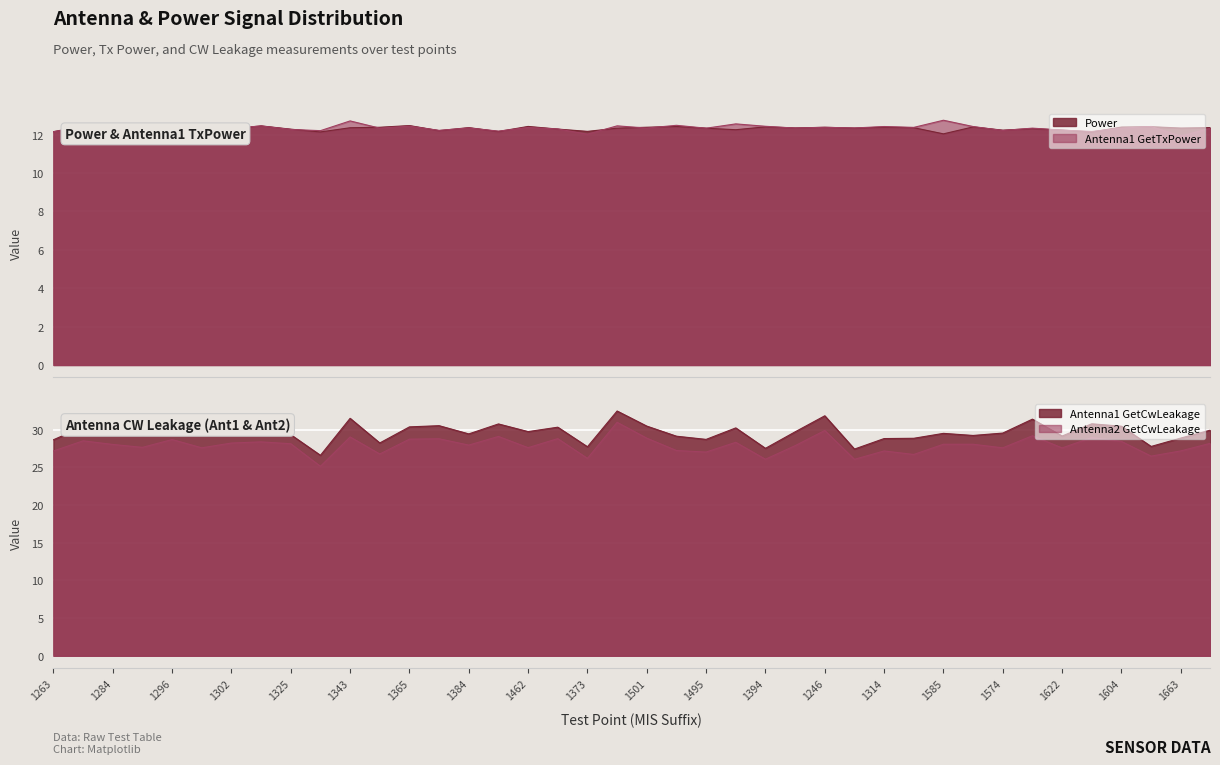

What is the minimum value for Antenna1 GetTxPower?

11.9